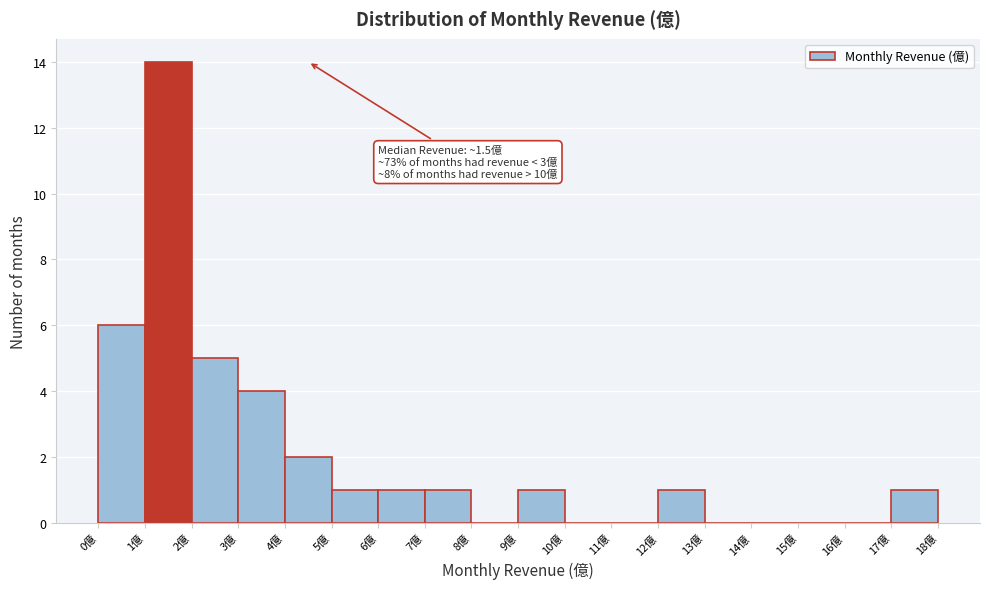

Which range on the x-axis has the tallest bar?

1 to 2